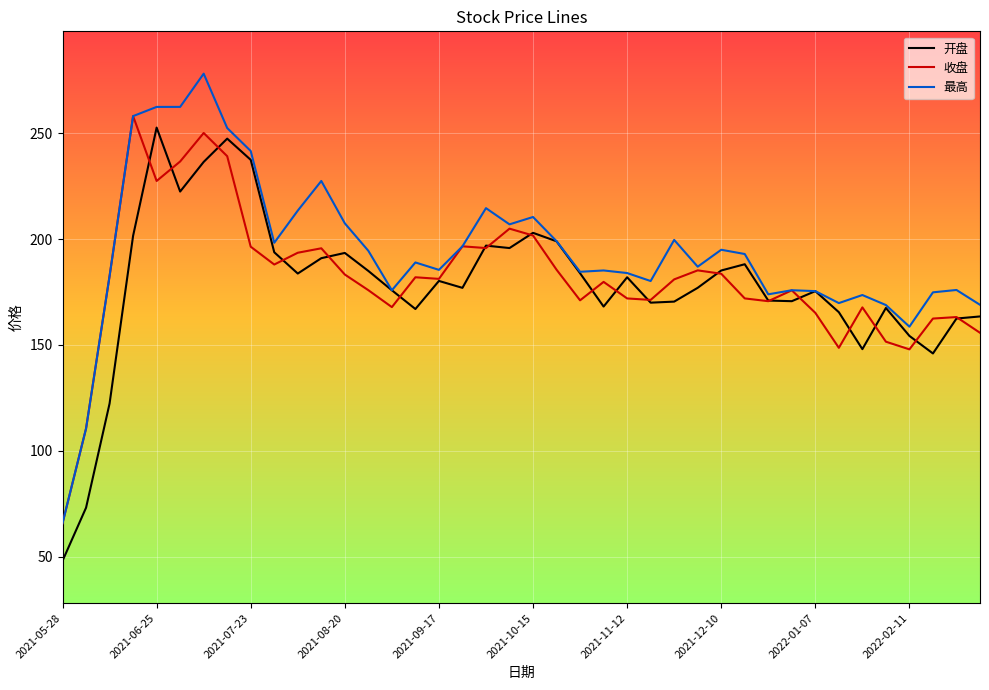

How many lines are shown in the chart?

3